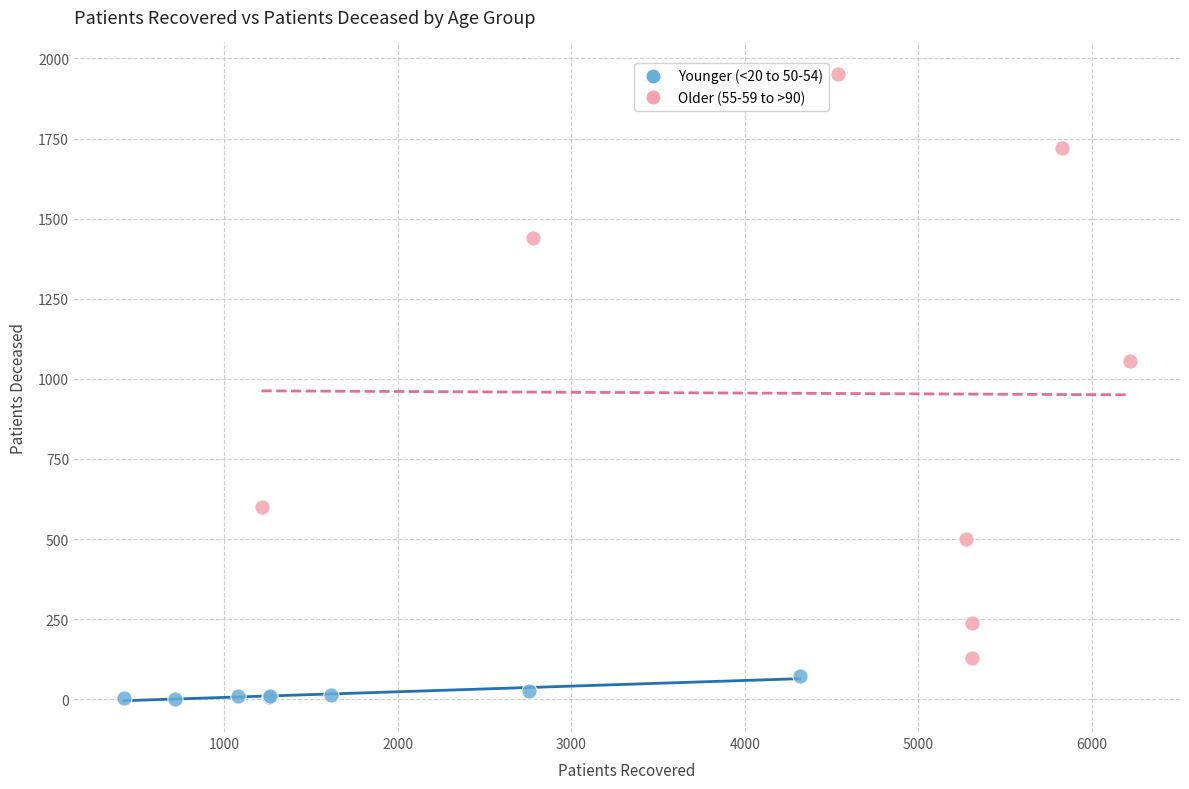

Which series contains the highest Y value?

Older (55-59 to >90)